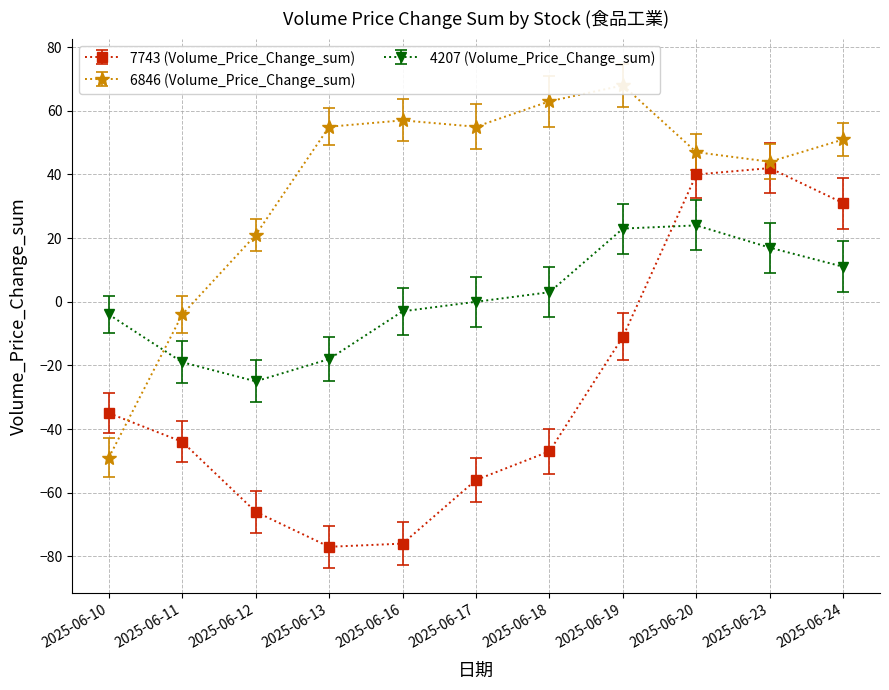

How many interior local peaks does the 4207 (Volume_Price_Change_sum) series have?

1